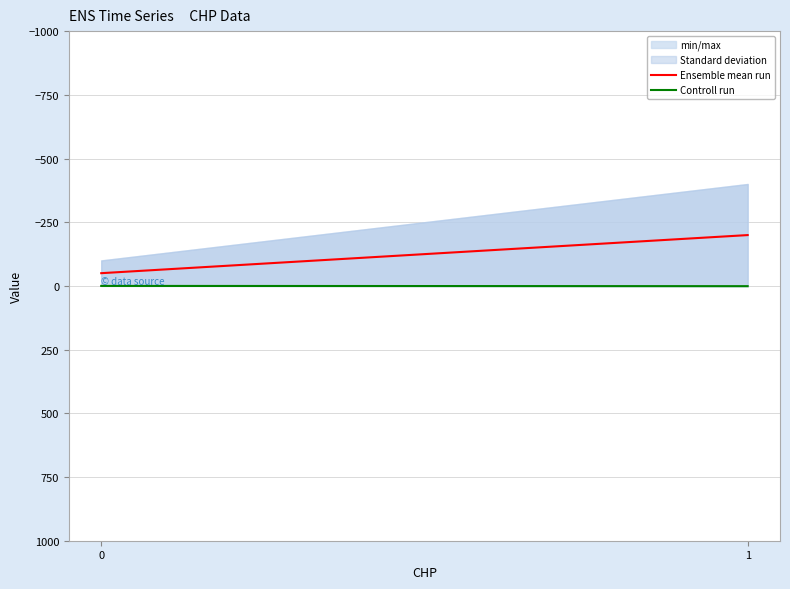

List the series in order of their peak value, highest first.

Controll run, Ensemble mean run